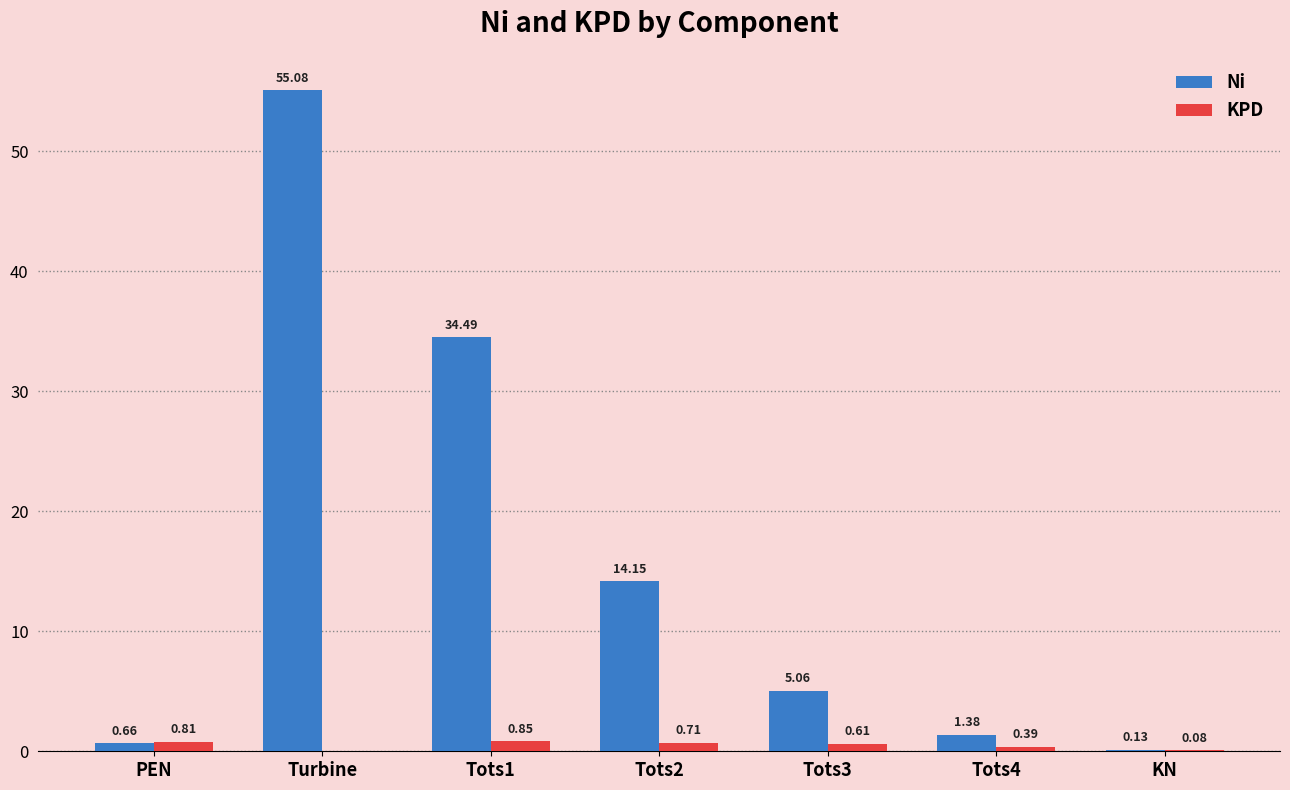

At which category is the sum across all series the highest?

Turbine